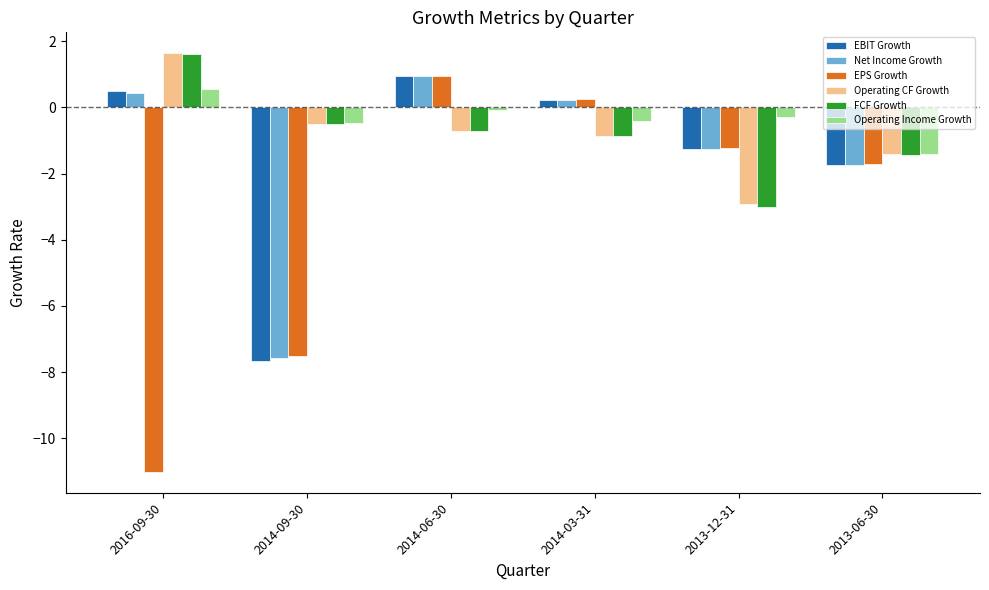

What is the spread (max minus min) of values at 2016-09-30?

12.6